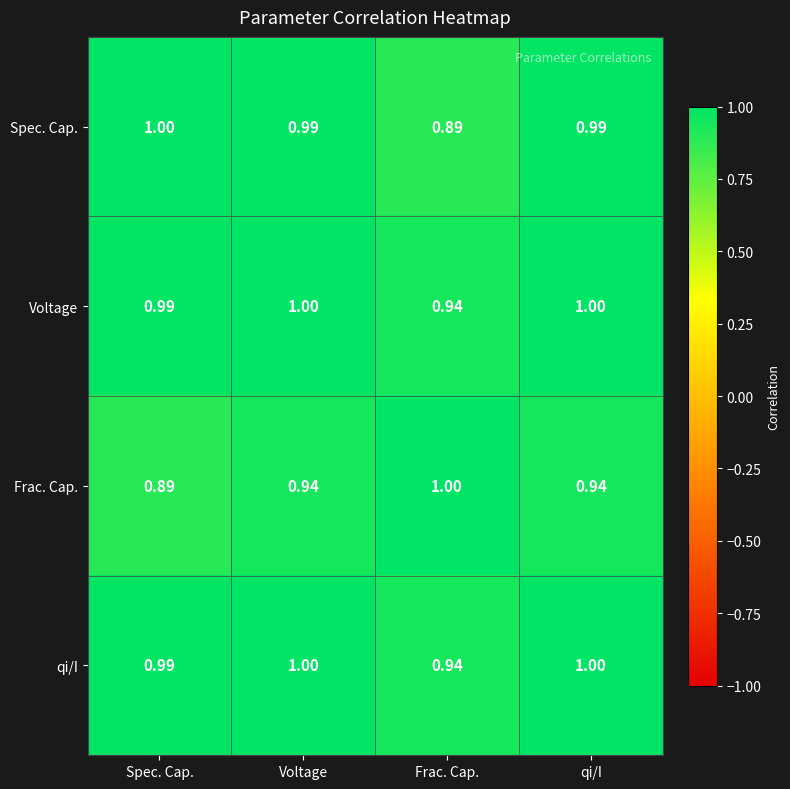

Is the value of Voltage at Spec. Cap. greater than the value of Spec. Cap. at Frac. Cap.?

Yes